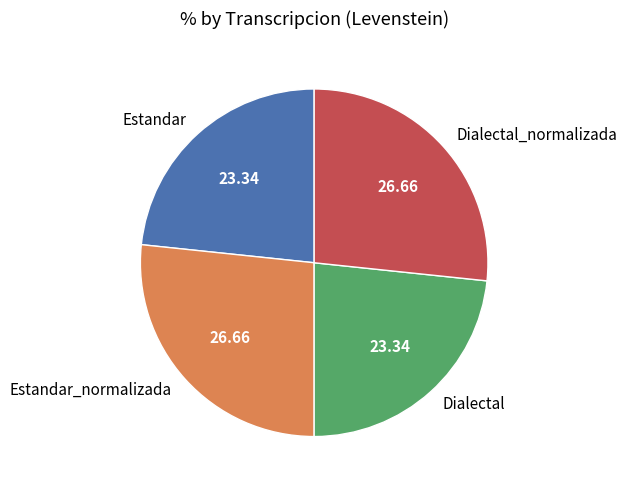

Does any single category account for the majority?

No